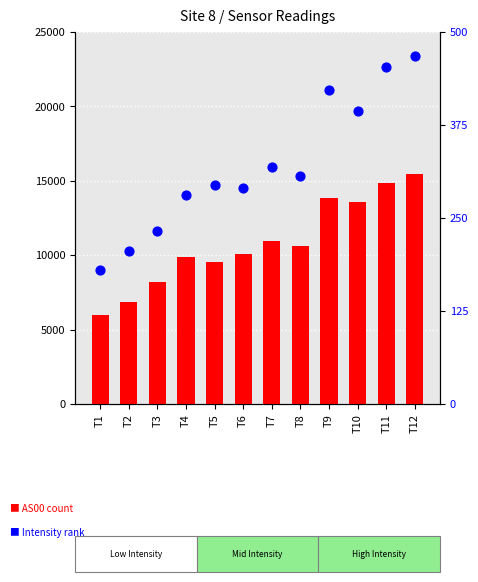

What is the total value across all series at T7?

11289.2